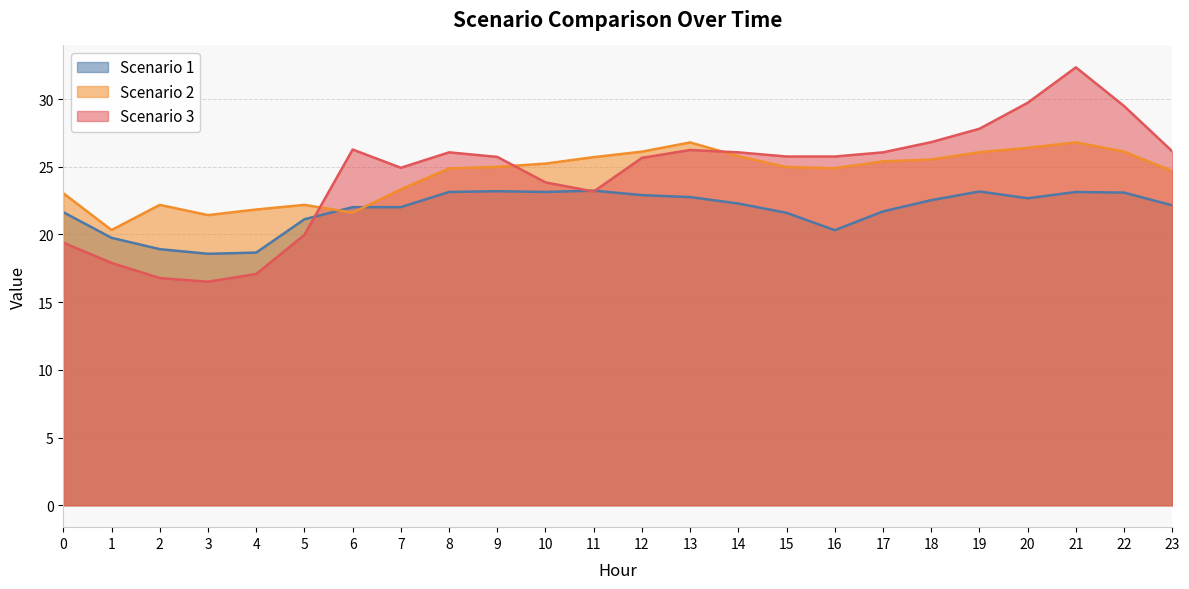

What is the average value of the Scenario 2 series?

24.4